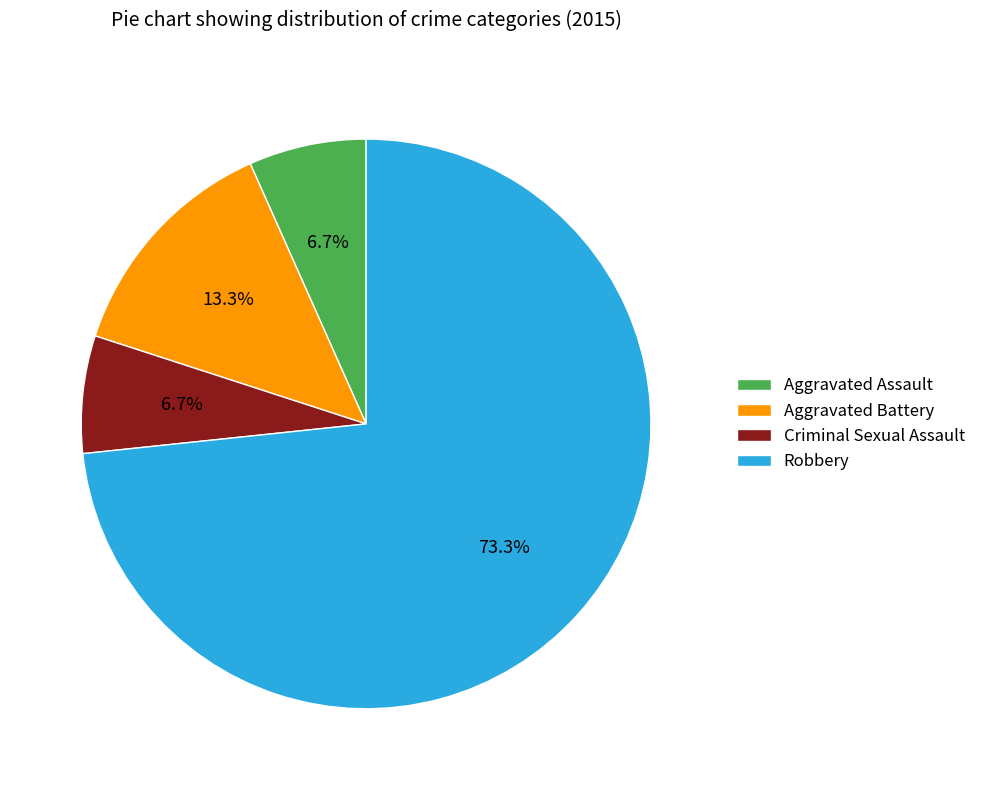

What portion of the pie excludes Aggravated Battery?

86.7%